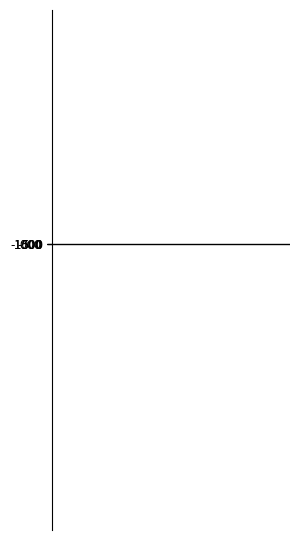

Are the bars grouped side by side (vs. stacked)?

Yes